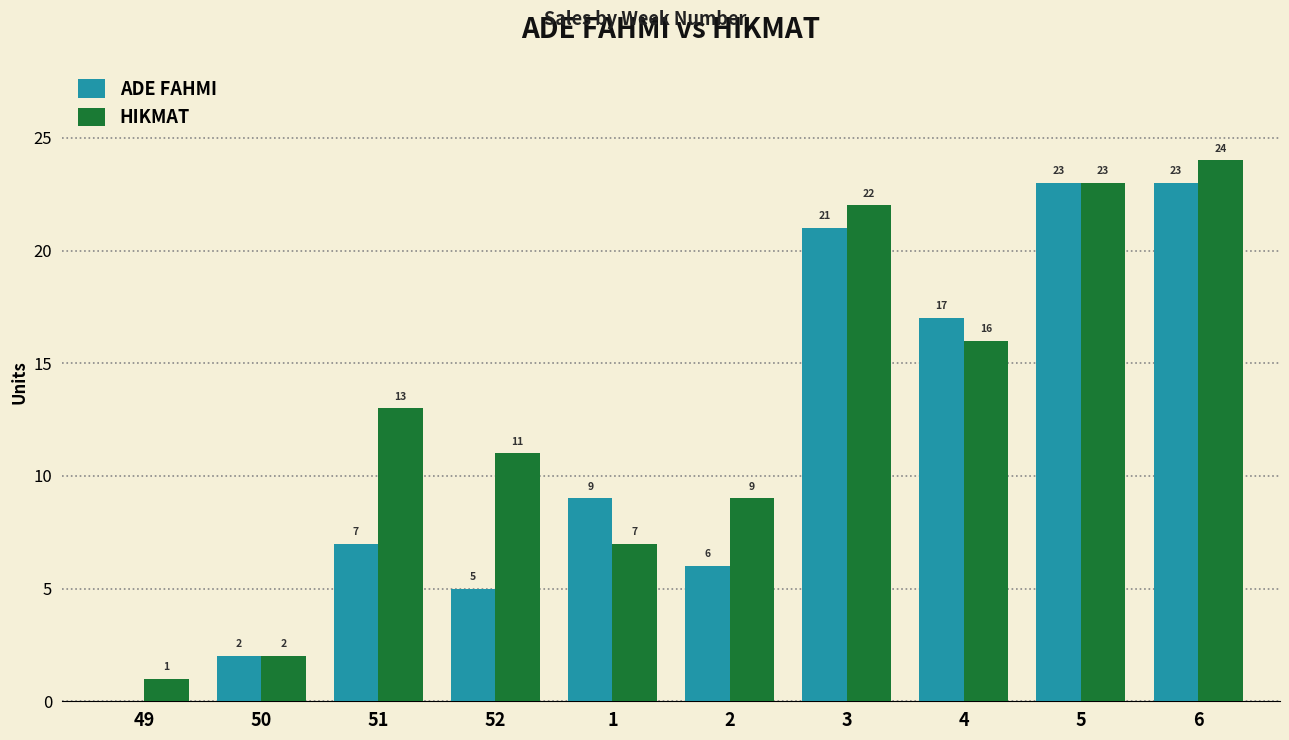

What is the average value of the ADE FAHMI series?

11